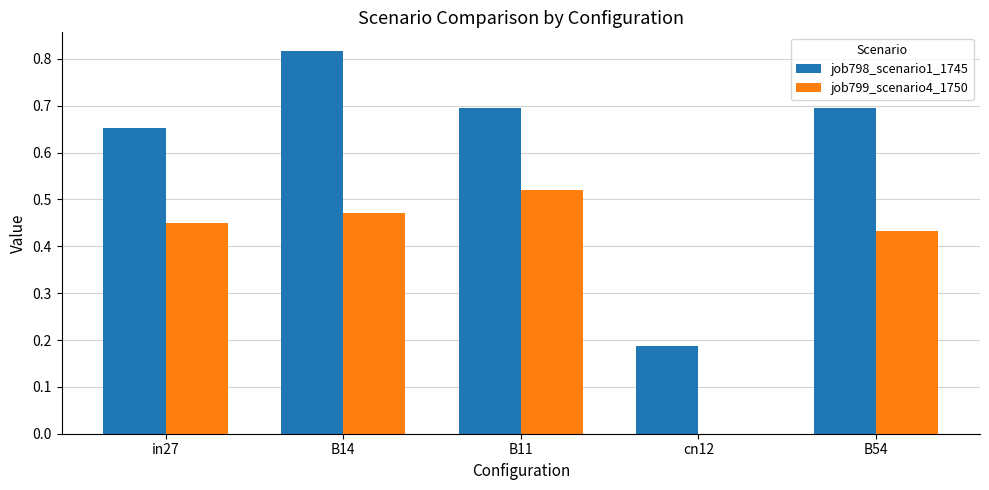

How many groups of bars are there?

5